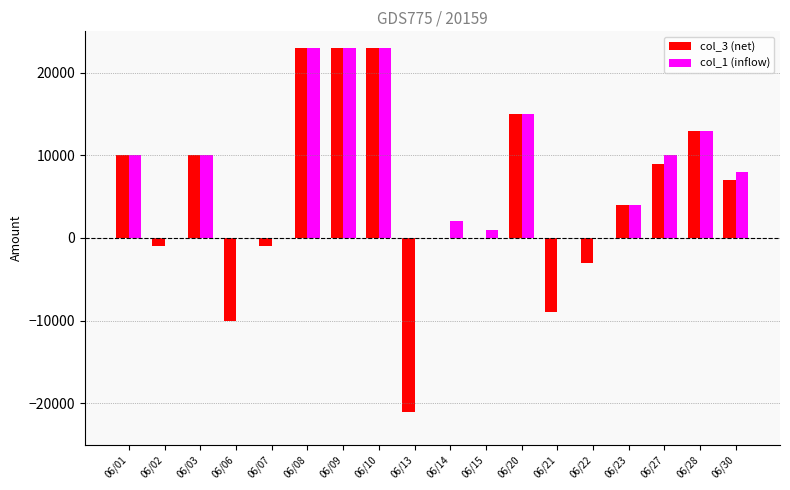

Are the bars horizontal?

No